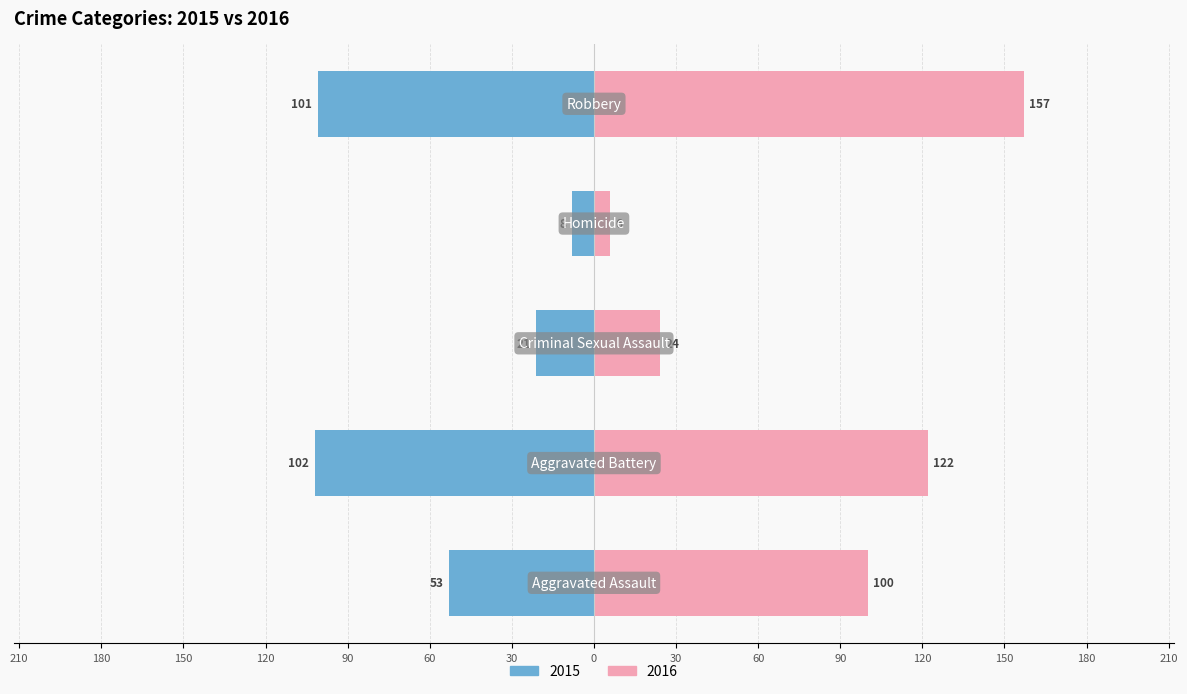

The value of 2015 at Aggravated Battery is -62. True or false?

False